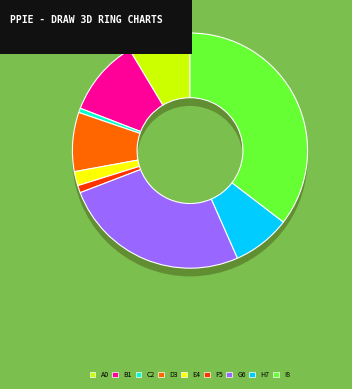

Does Arson account for over 50% of the chart?

No